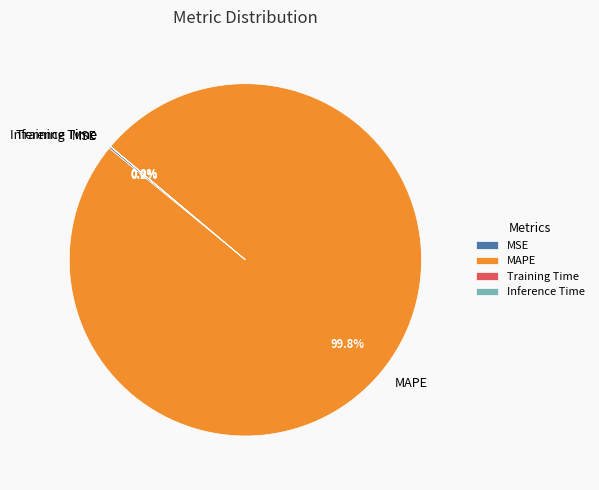

To the nearest percent, what is the average slice percentage?

25%